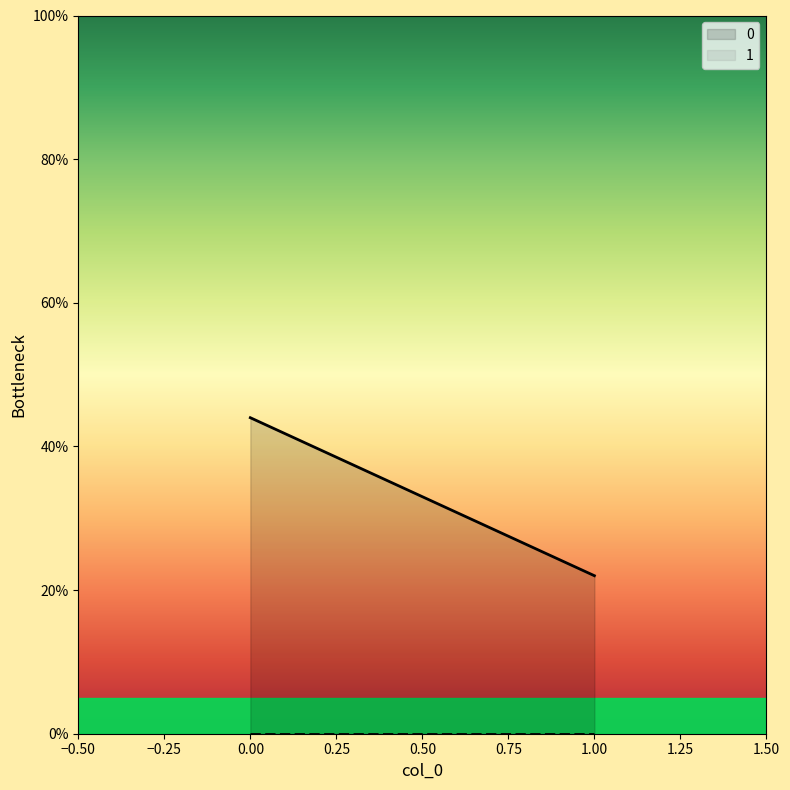

At how many categories does at least one series exceed 29?

1